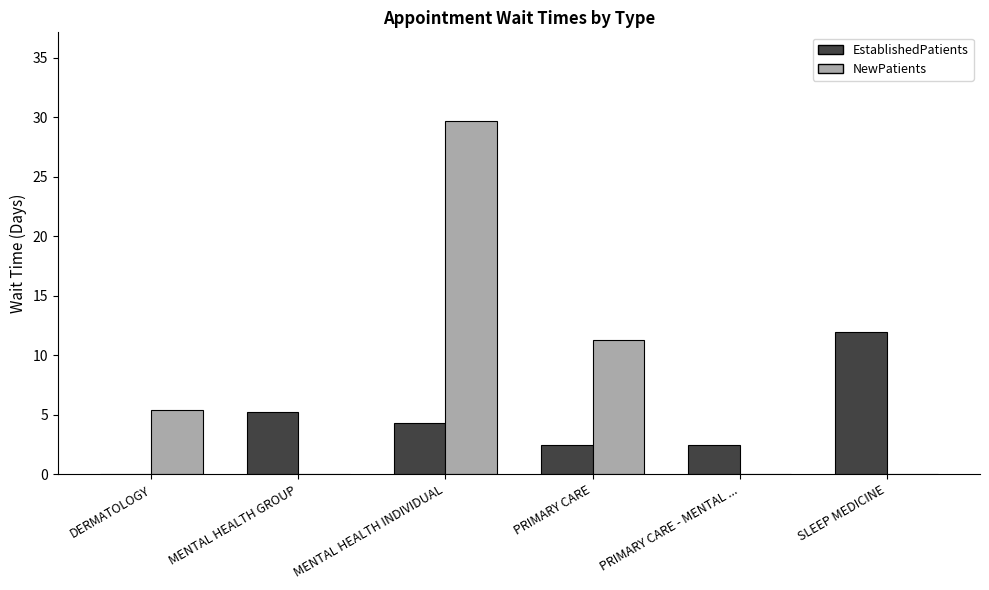

Reading left to right, transcribe all the data shown in this chart.

EstablishedPatients: DERMATOLOGY=0.0	MENTAL HEALTH GROUP=5.2	MENTAL HEALTH INDIVIDUAL=4.3	PRIMARY CARE=2.5	PRIMARY CARE - MENTAL ...=2.5	SLEEP MEDICINE=12.0
NewPatients: DERMATOLOGY=5.4	MENTAL HEALTH GROUP=0.0	MENTAL HEALTH INDIVIDUAL=29.7	PRIMARY CARE=11.3	PRIMARY CARE - MENTAL ...=0.0	SLEEP MEDICINE=0.0